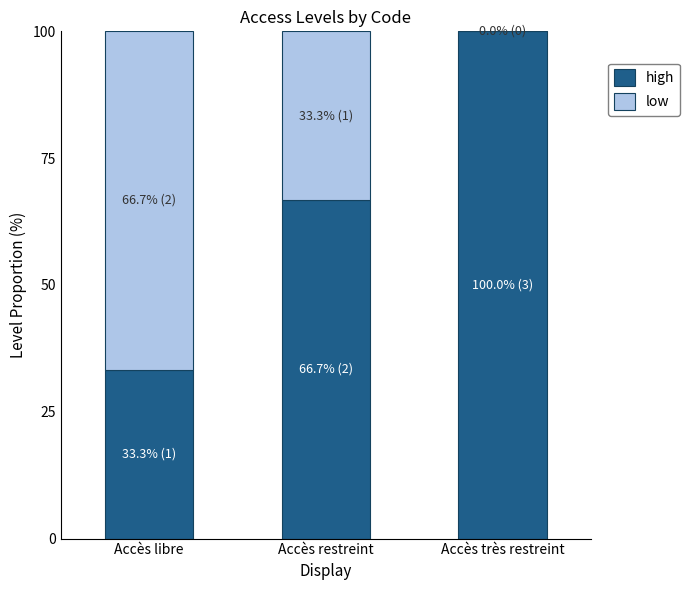

Read the high value at Accès restreint.

66.7